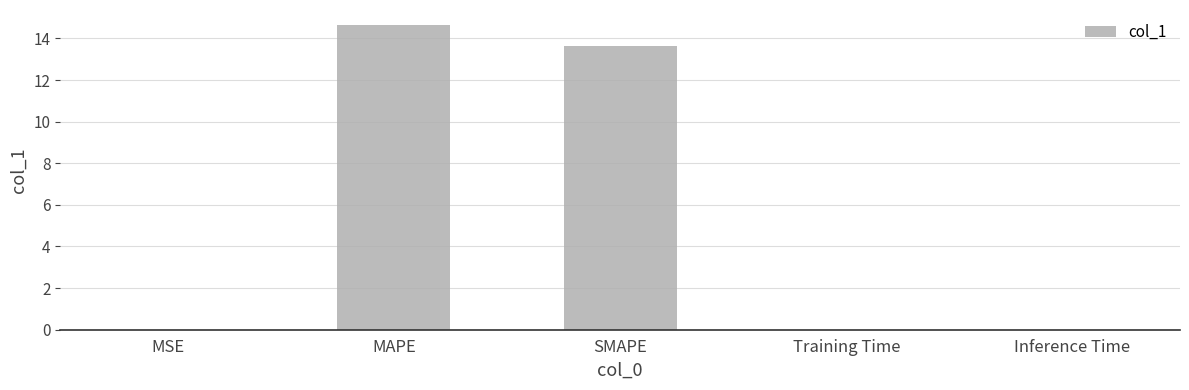

What is the maximum value shown in the chart?

14.6